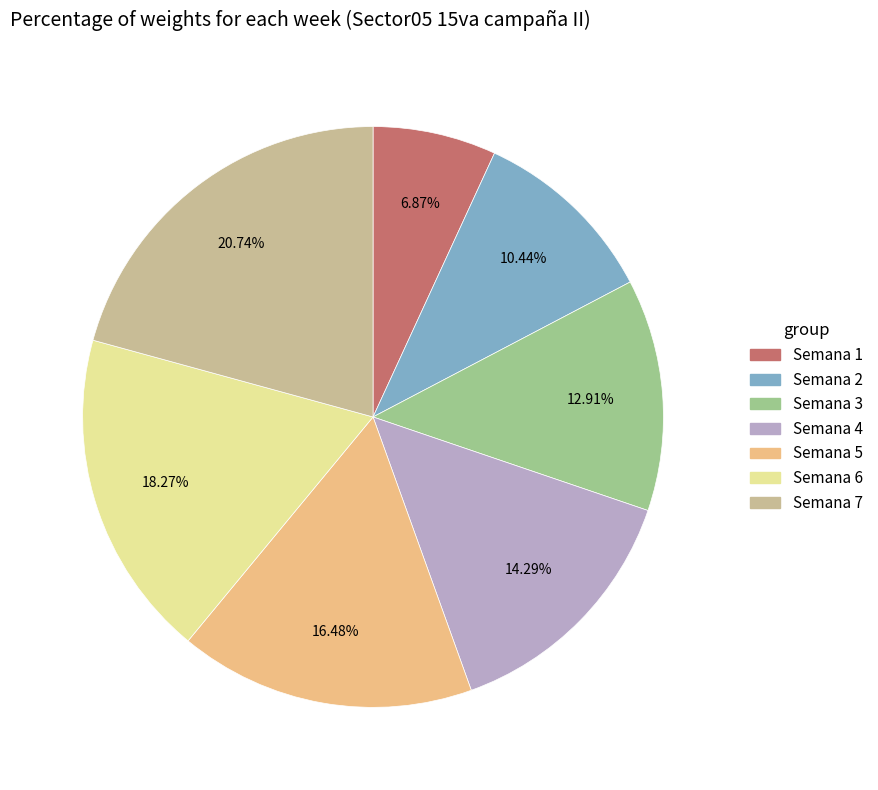

What is the ratio of the value at Semana 1 to the value at Semana 5?

0.4